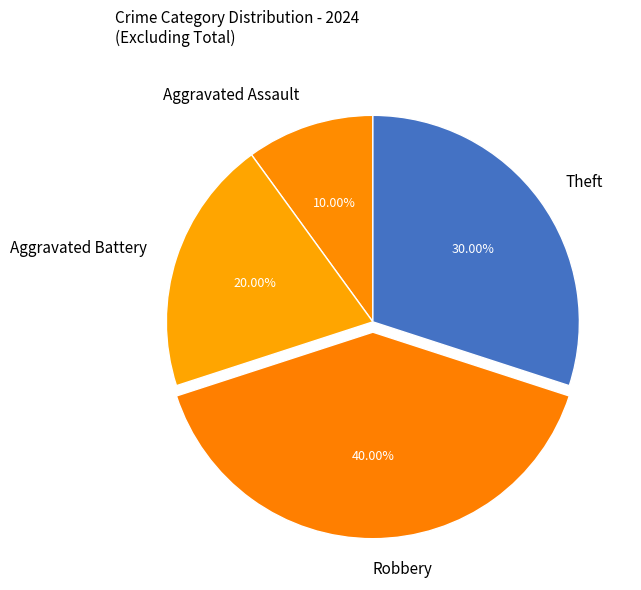

To the nearest percent, what is the difference between the largest and smallest slice percentages?

30%